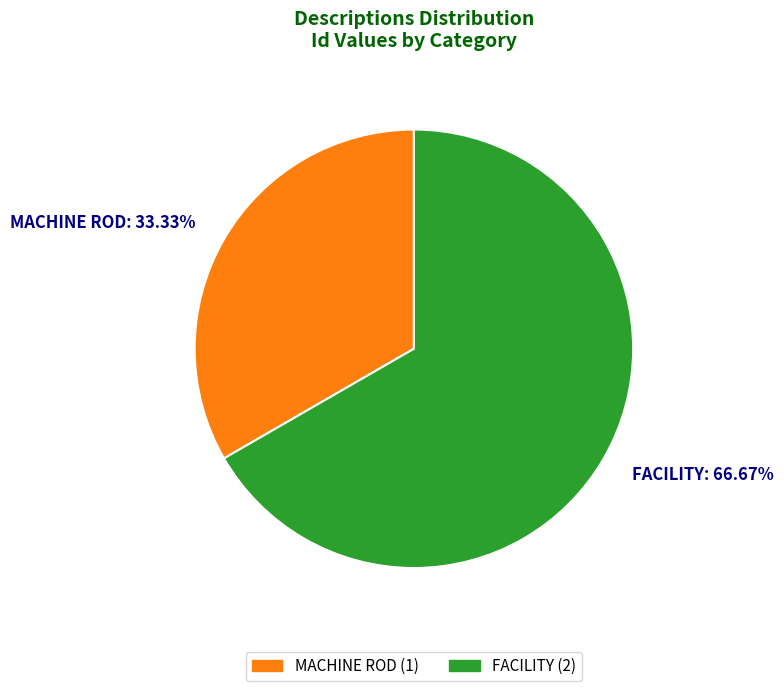

How many segments does this pie chart have?

2